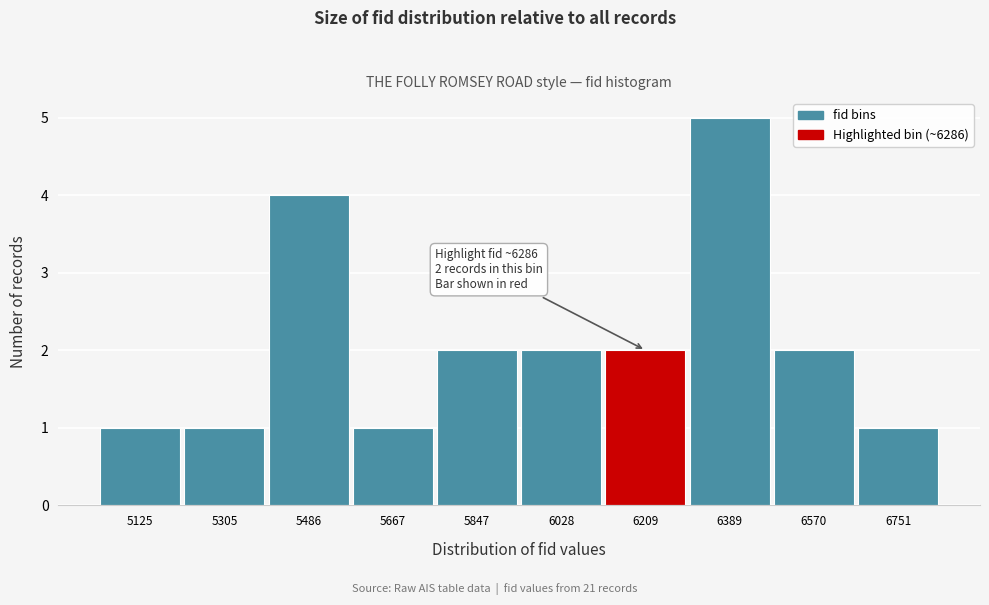

Reading right to left, list all the values displayed in this chart.

1	2	5	2	2	2	1	4	1	1